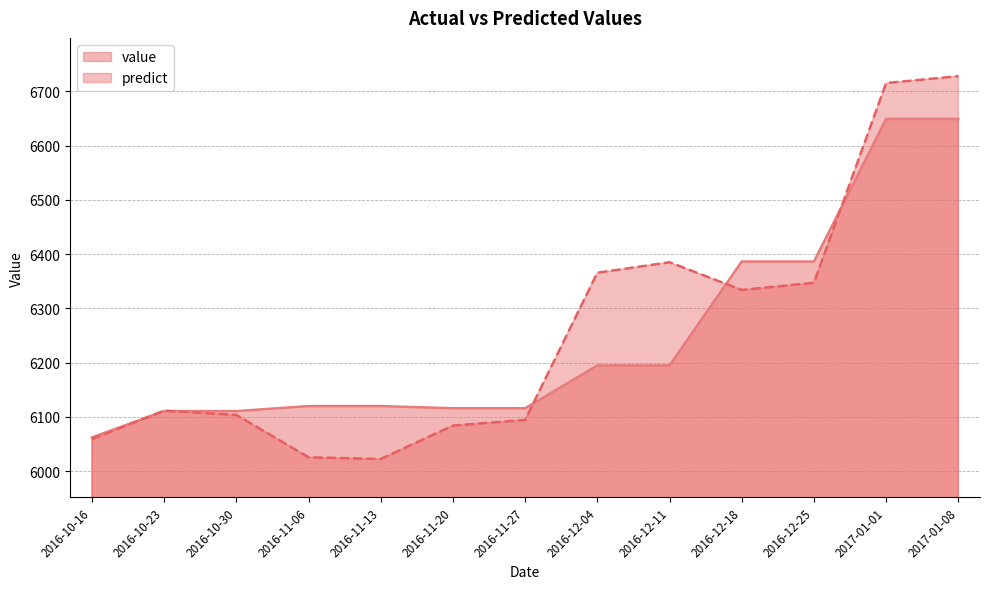

Where does the value series first go above 6119?

2016-11-06